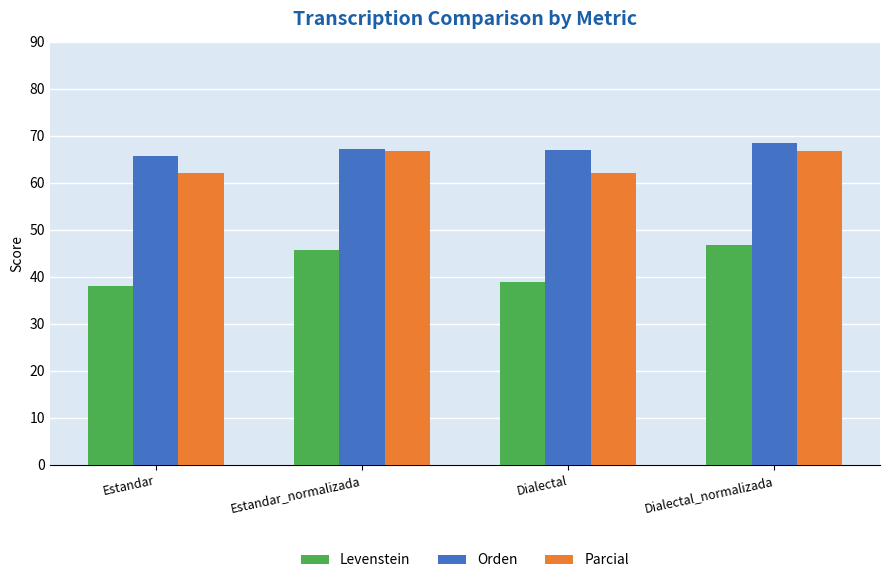

Which series has the widest spread of values?

Levenstein